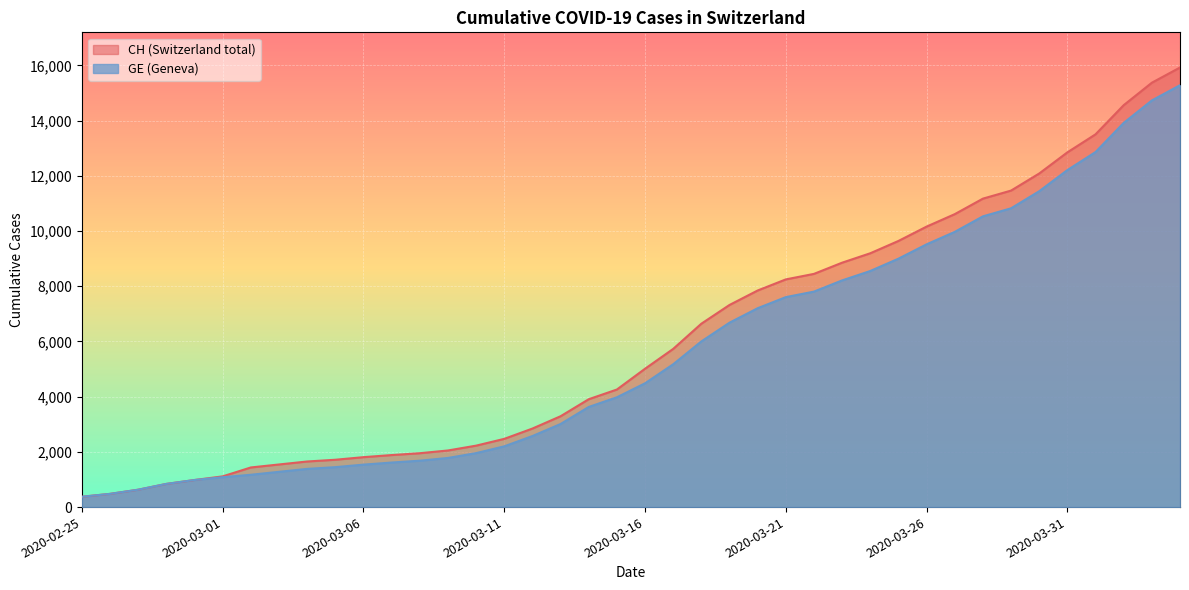

True or false: GE has more than 2 interior local peaks.

False